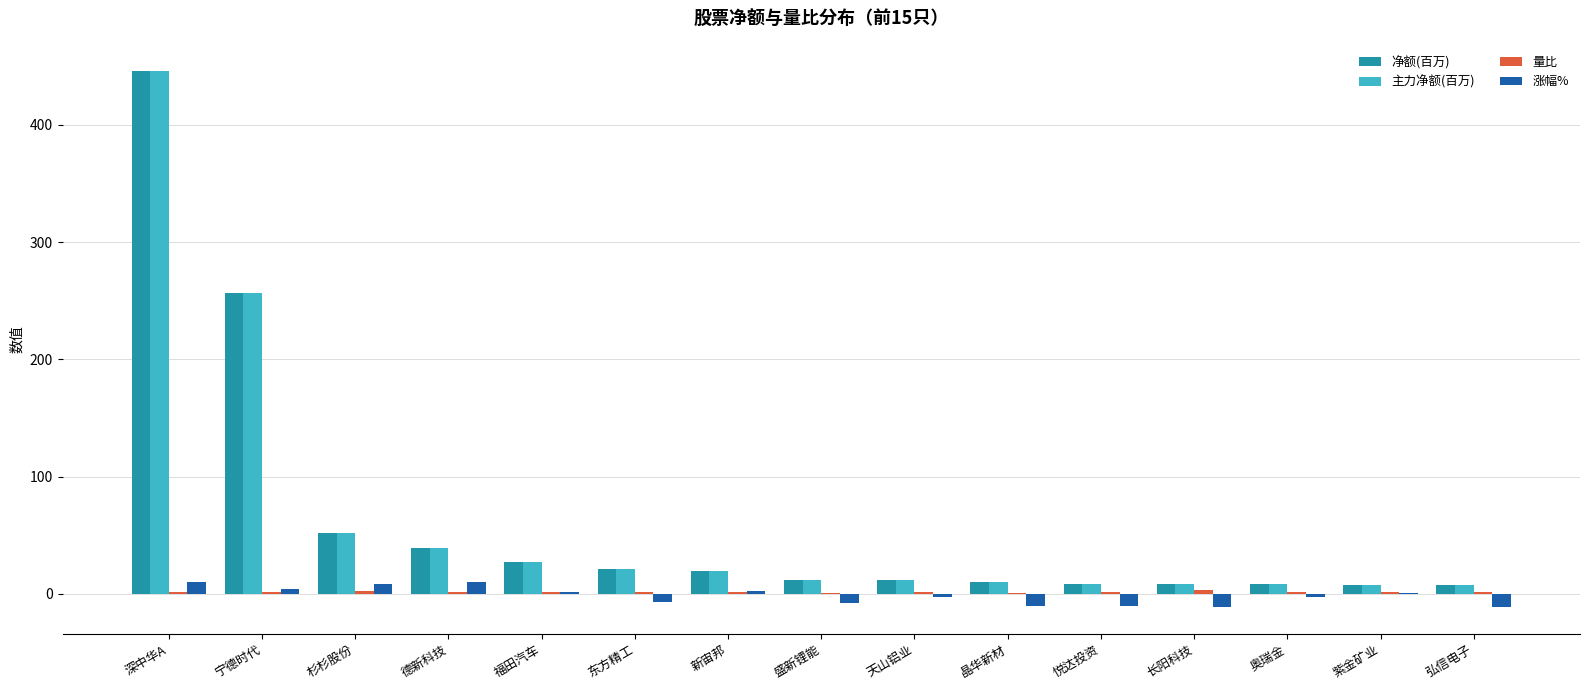

What is the sum of all 涨幅% values?

-23.8